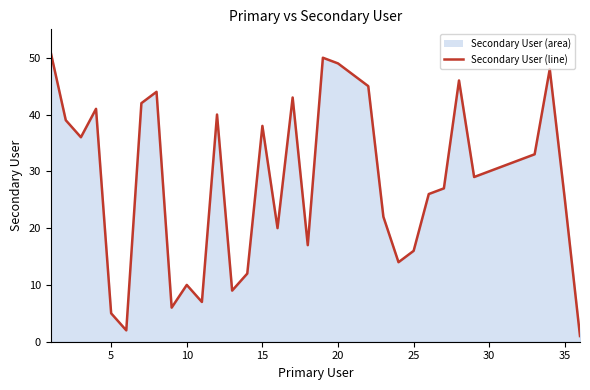

What is the maximum value shown in the chart?

51